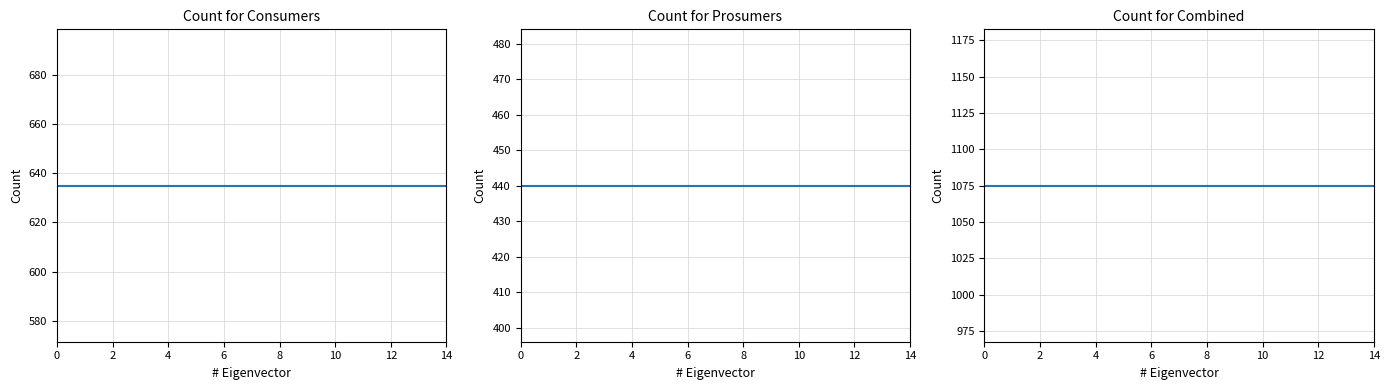

Rank the series by their maximum value, from lowest to highest.

Prosumers, Consumers, Combined